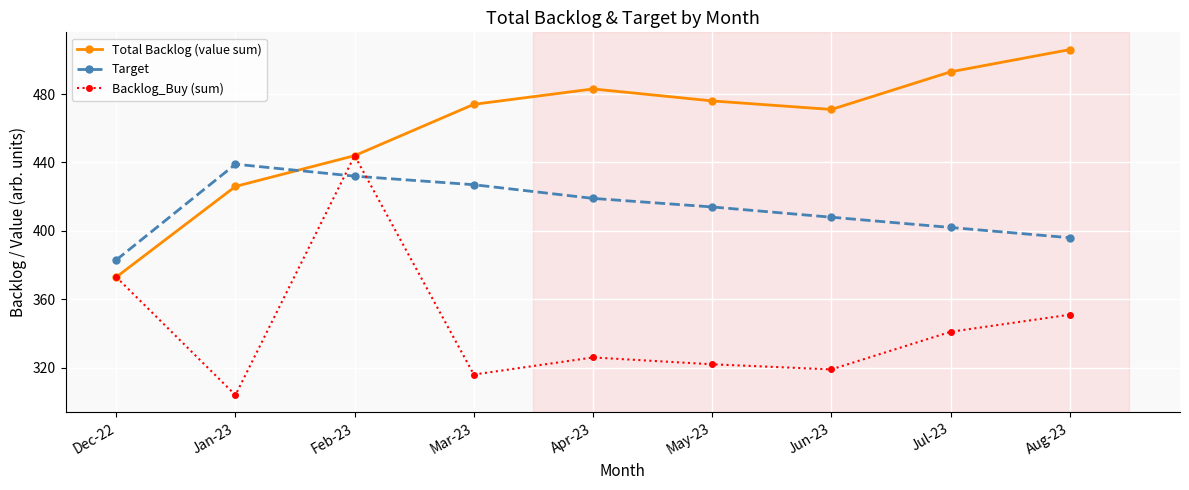

What is the value of the Backlog_Buy (sum) point at the 3rd from the left?

444